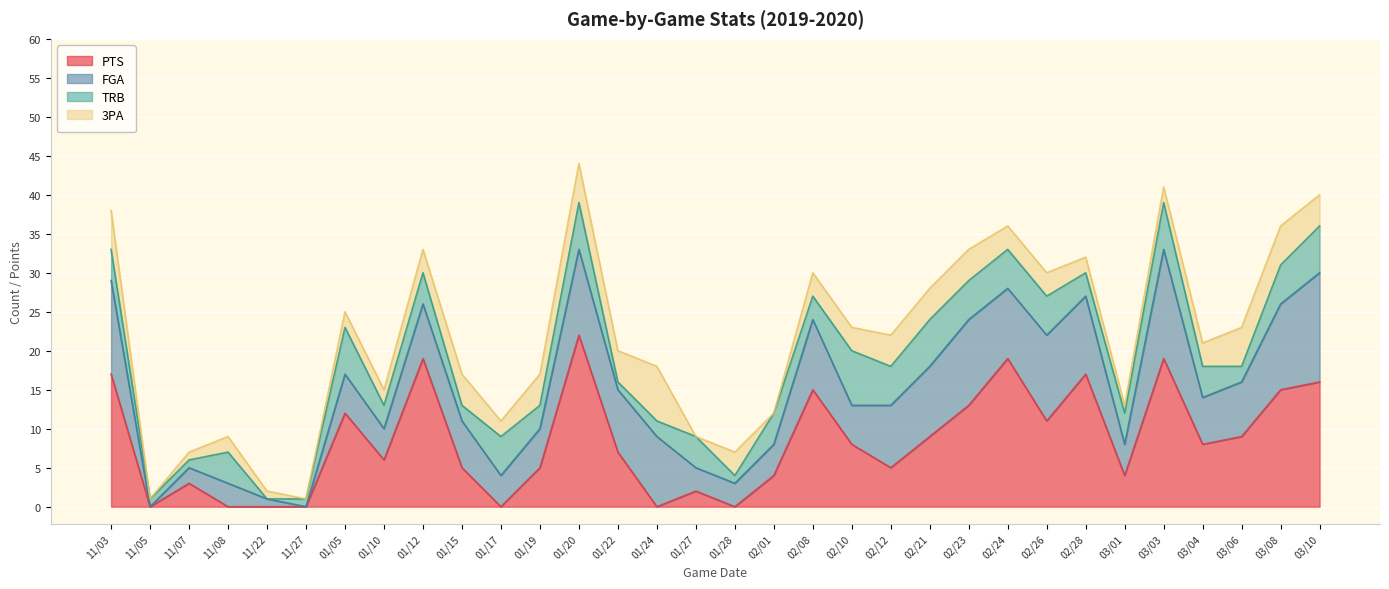

What is the difference between the maximum and minimum values in the 3PA series?

7